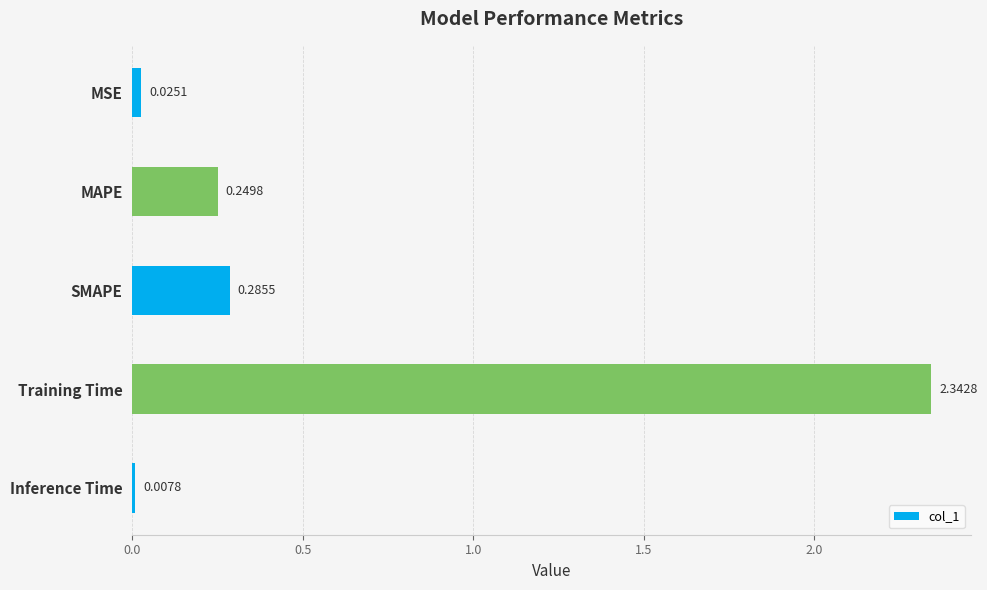

Are the bars horizontal?

Yes